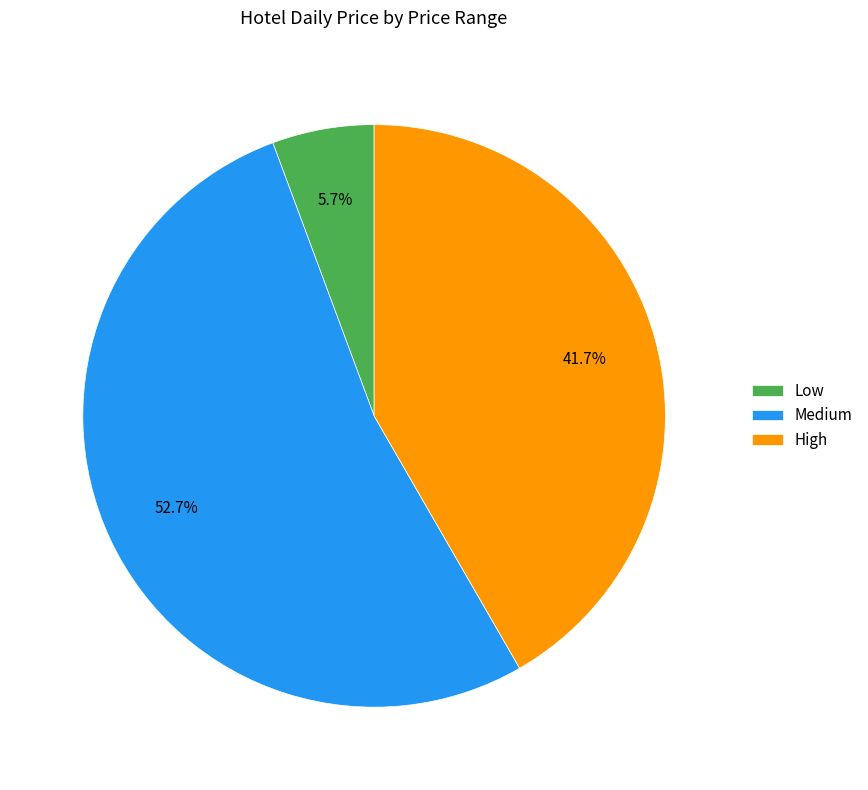

What percentage is the Low slice, to the nearest percent?

6%